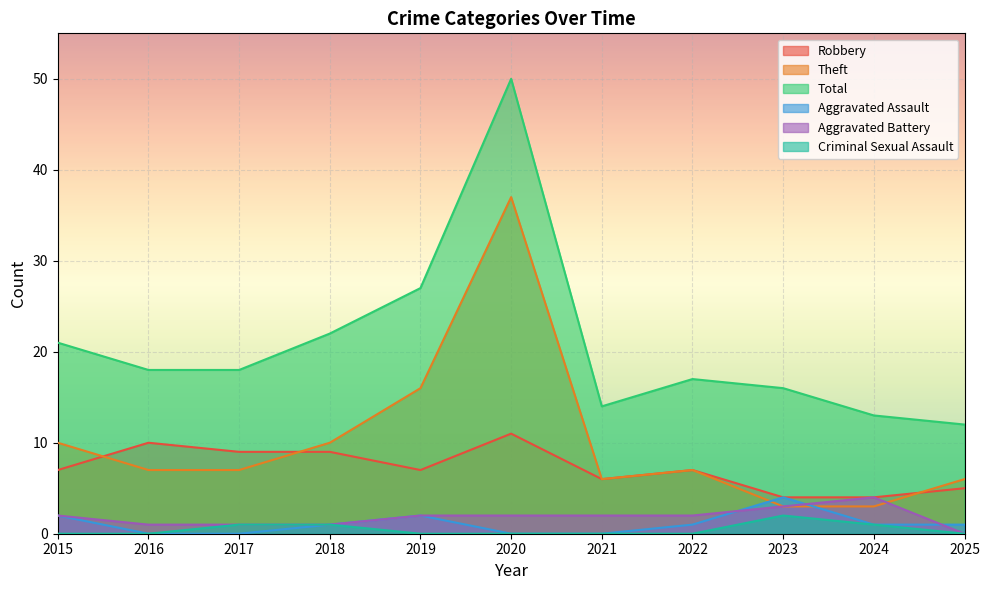

What is the value of the Robbery point at the 5th from the left?

7